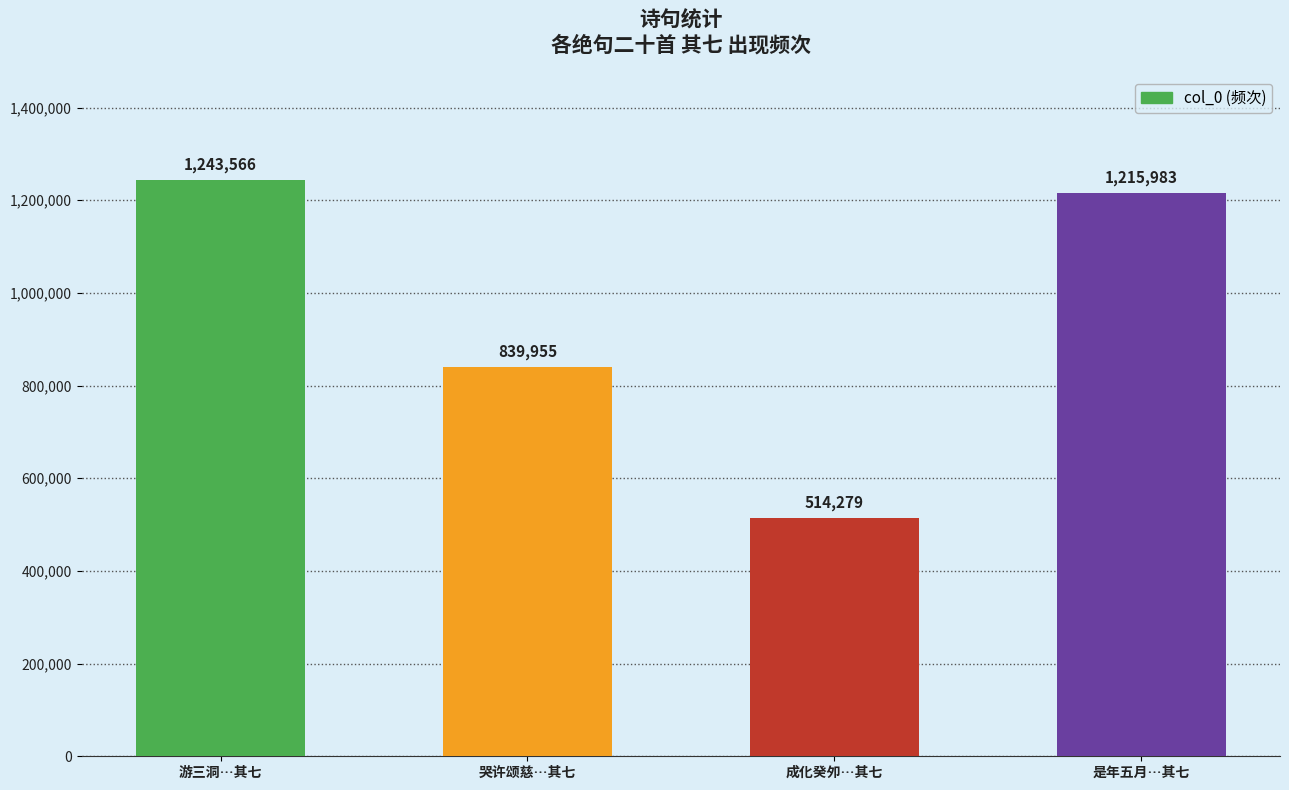

What is the difference between the values at 游三洞…其七 and 是年五月…其七?

27583